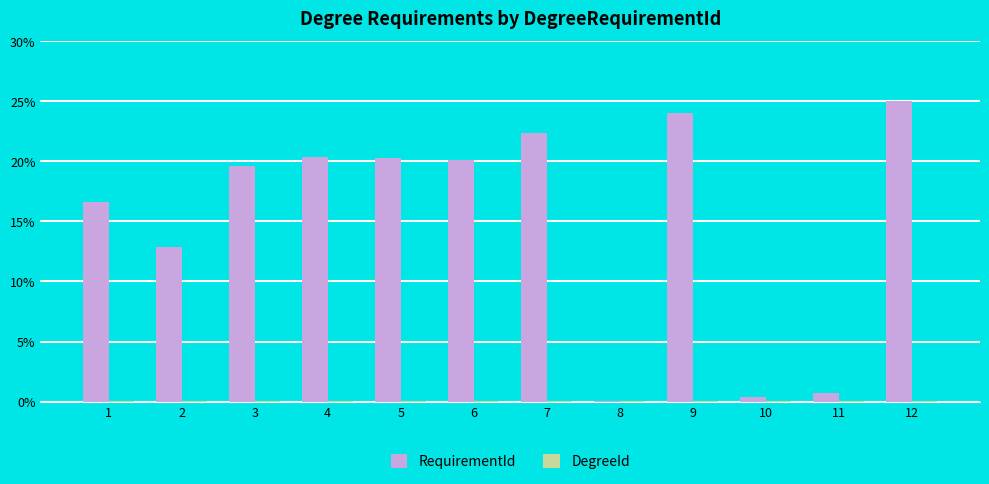

The value of RequirementId at 2 is 19.6. True or false?

False